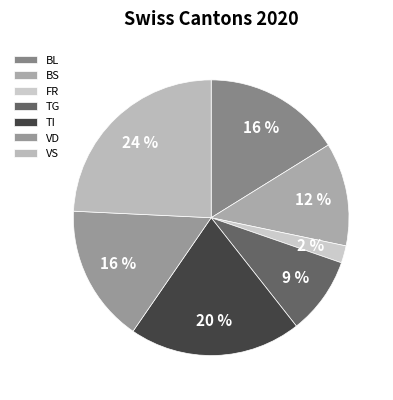

How many slices are in this pie chart?

7